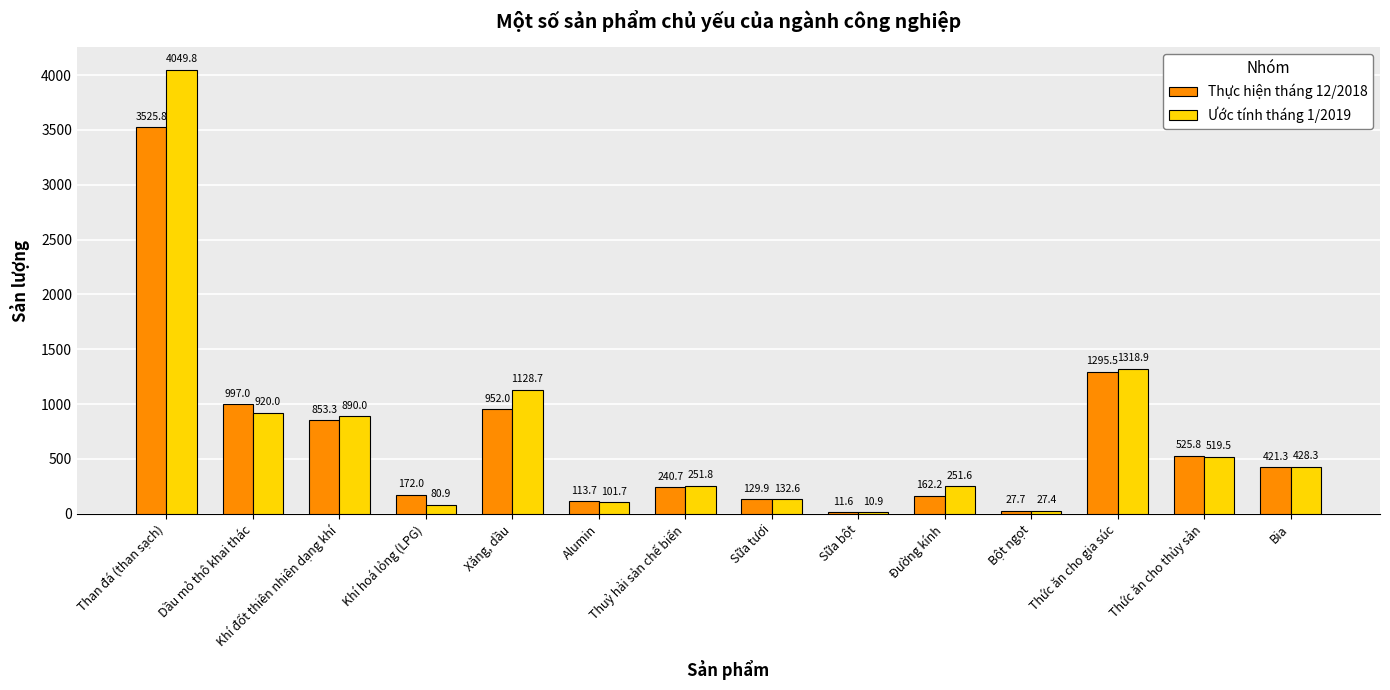

How many values in the Ước tính tháng 1/2019 series exceed 428?

7